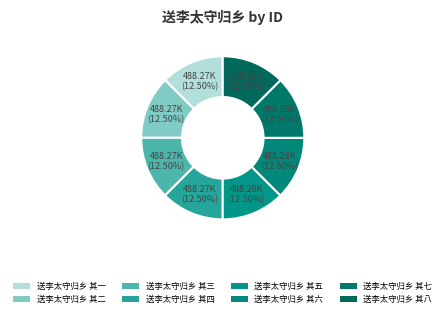

How many slices are in this pie chart?

8